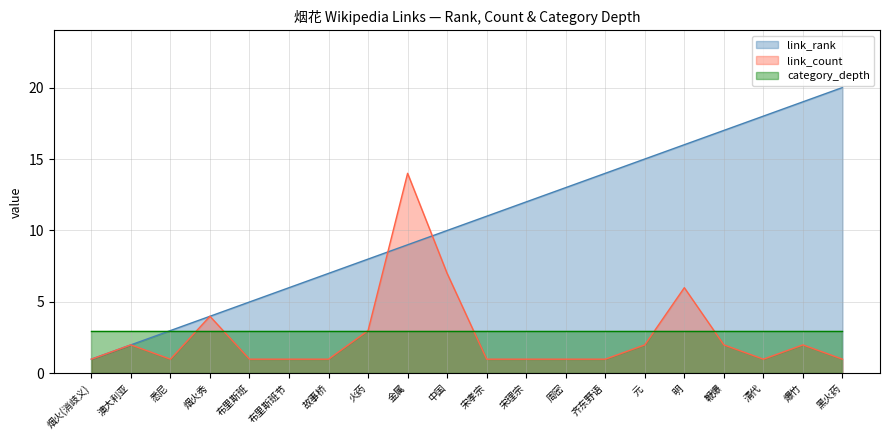

What is the maximum value for category_depth?

3